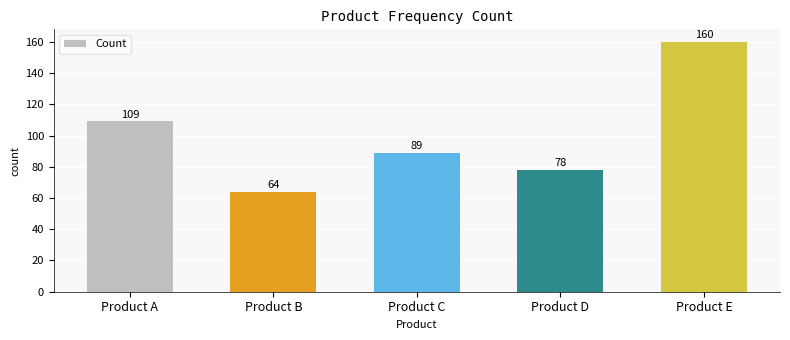

Reading left to right, list all the values displayed in this chart.

Product A=109	Product B=64	Product C=89	Product D=78	Product E=160